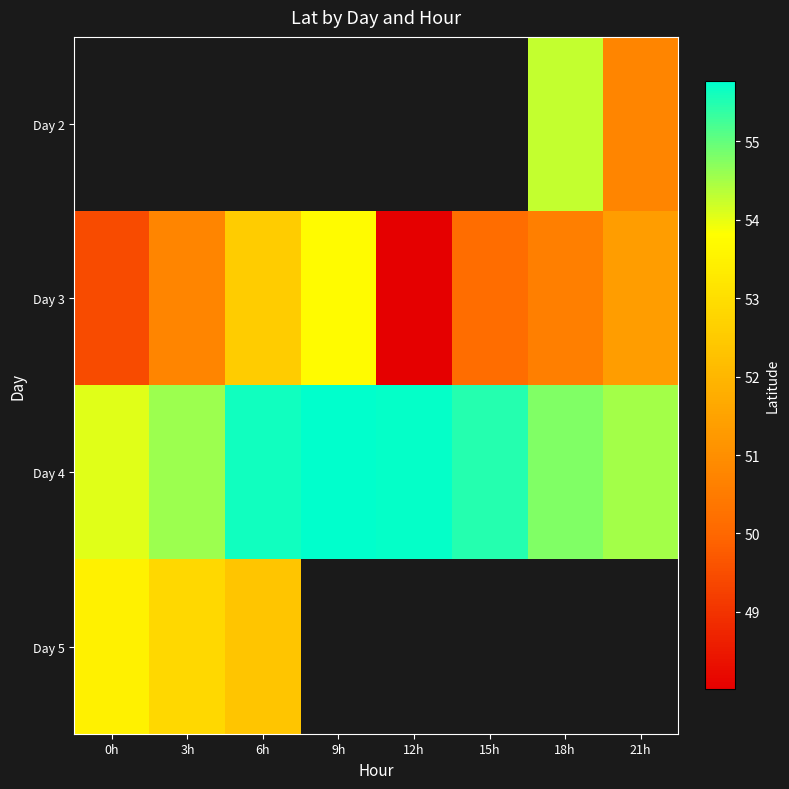

How many data points in Day 4 are above 55?

4